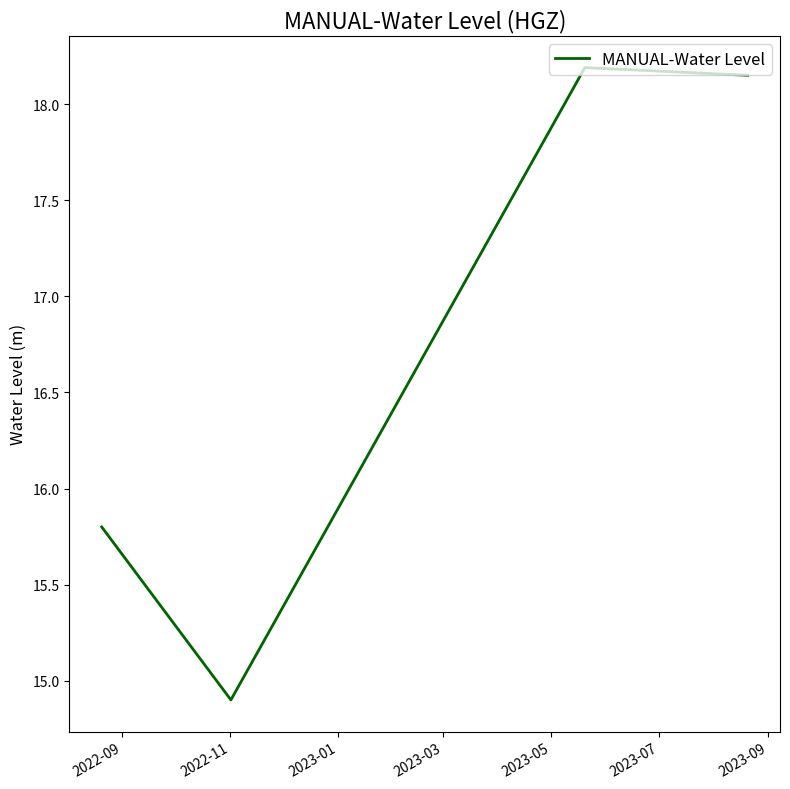

What is the smallest value displayed?

14.9